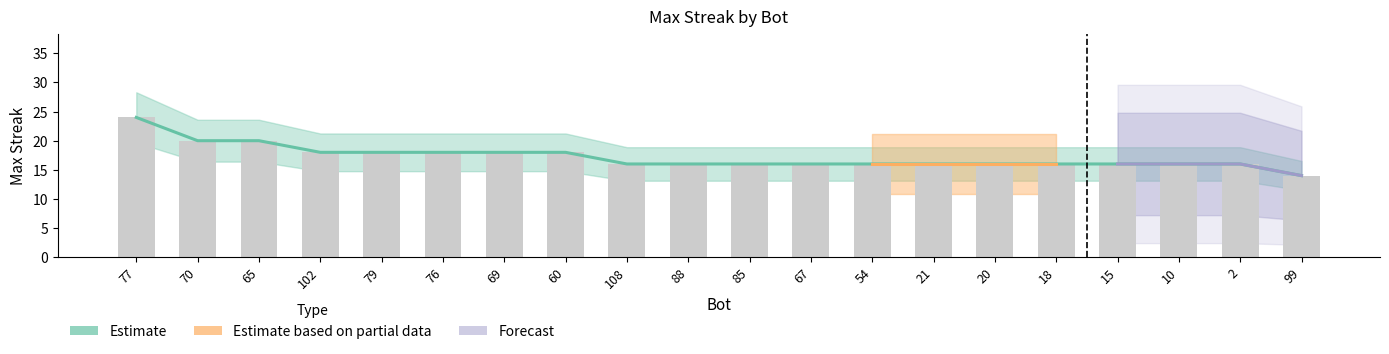

What is the smallest value displayed?

14